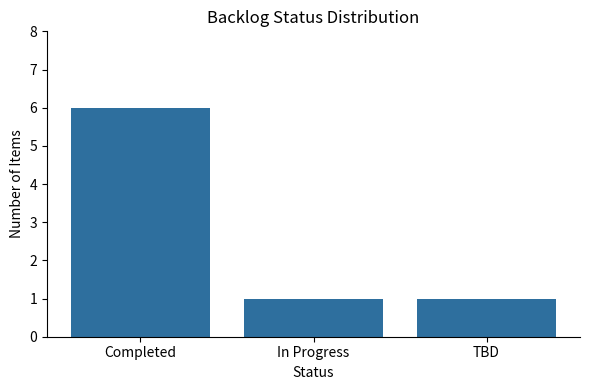

What position from the right is TBD?

1